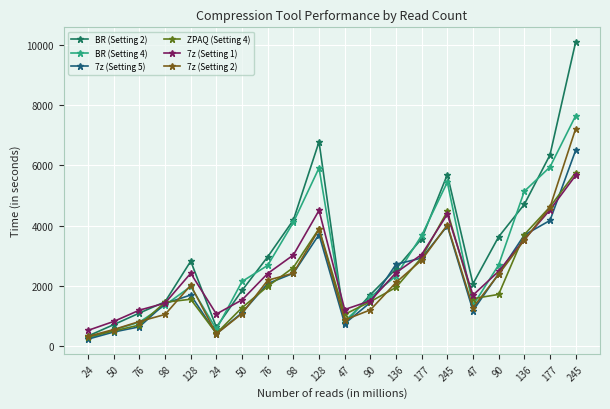

How many lines are shown in the chart?

6